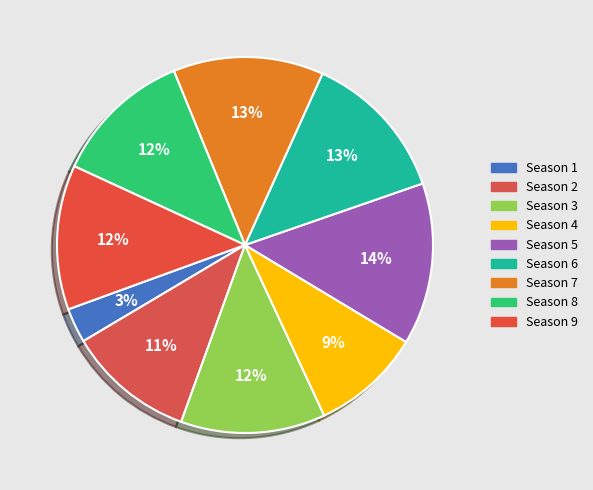

Does Season 4 represent more than half of the total?

No